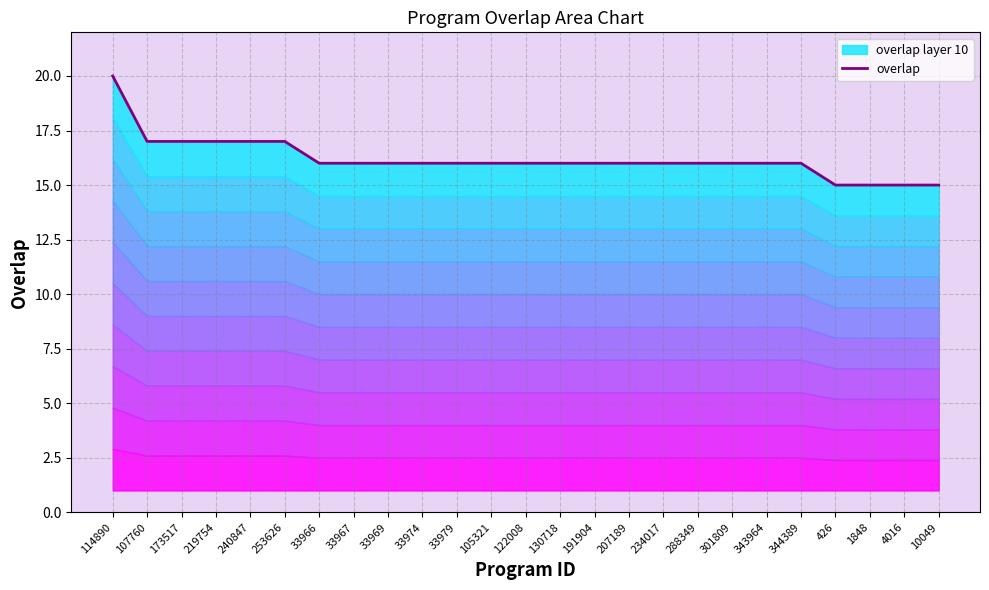

What is the sum of the values at 4016 and 344389?

31